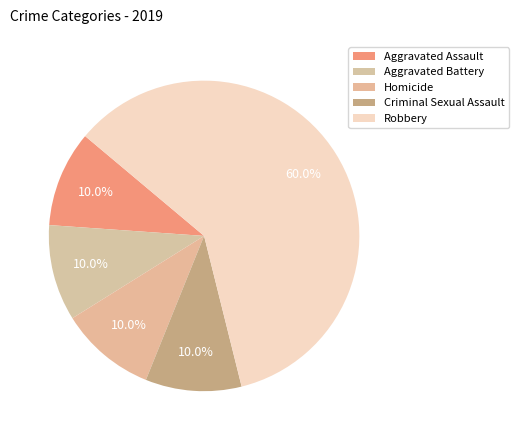

To the nearest percent, what is the average slice percentage?

20%